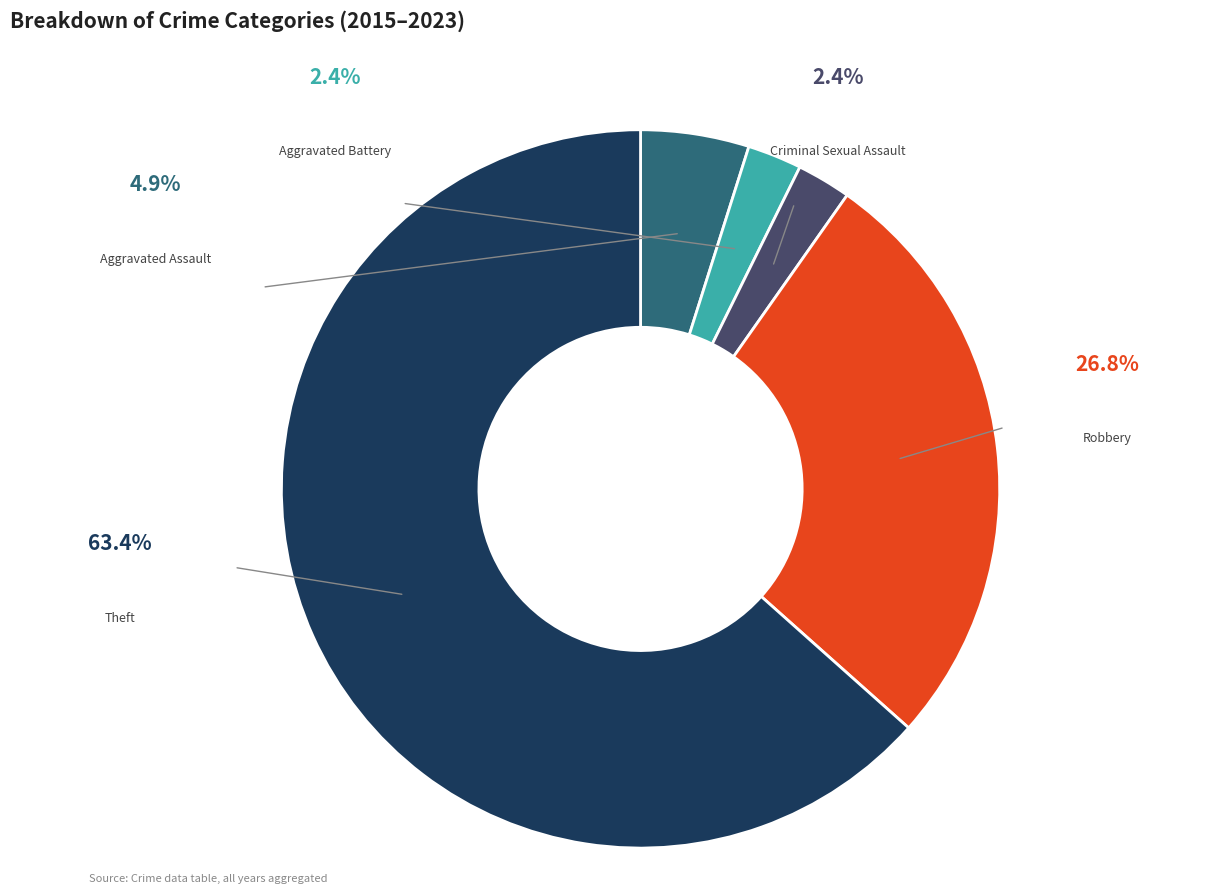

How much of the chart is everything except Aggravated Battery?

97.6%